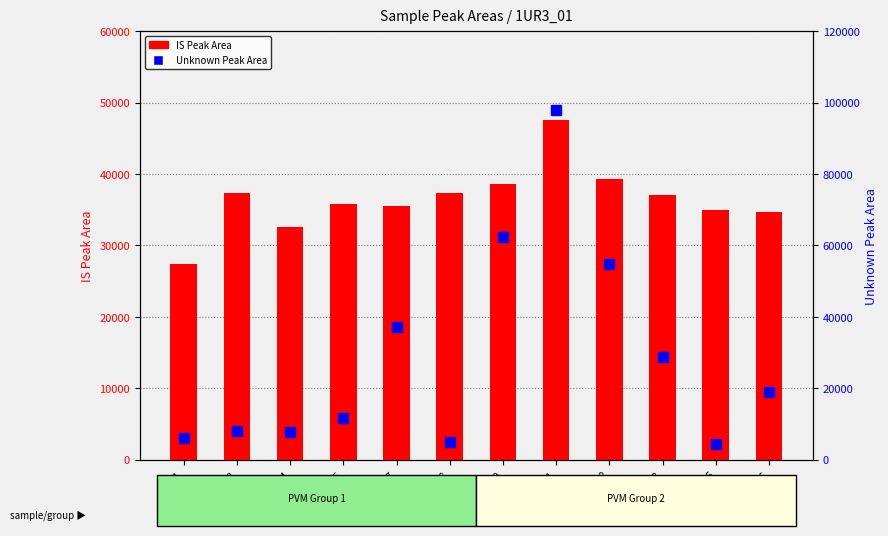

Which series has the largest total across all categories?

IS Peak Area